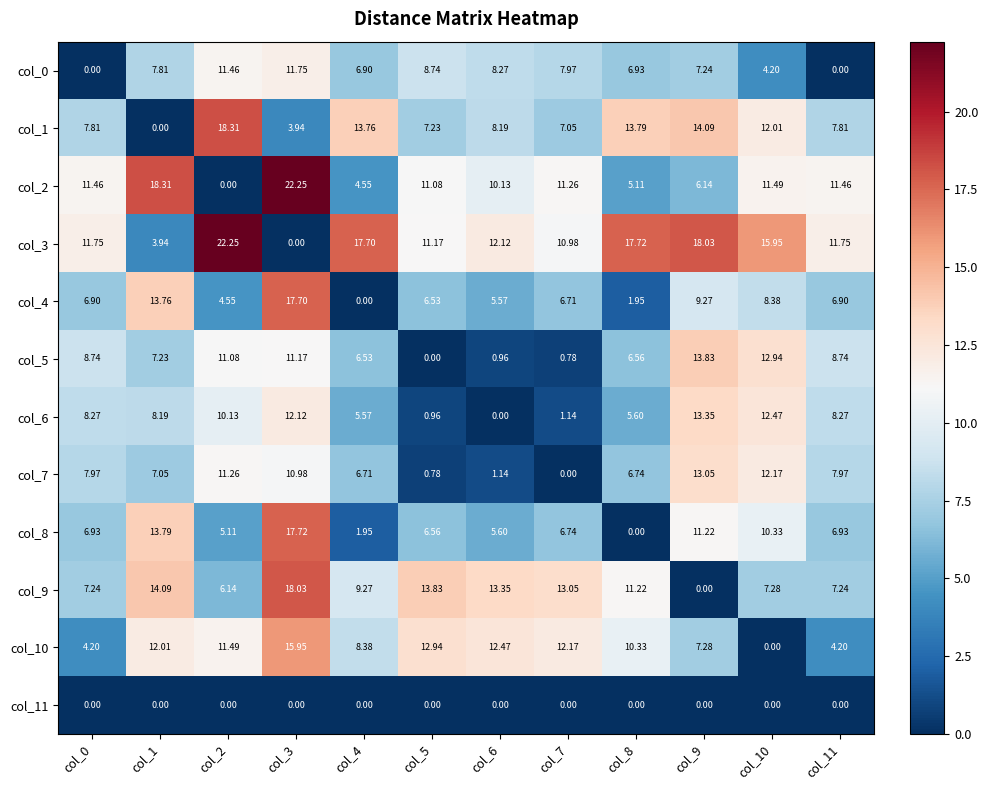

Is the value of col_8 at col_4 greater than the value of col_0 at col_8?

No